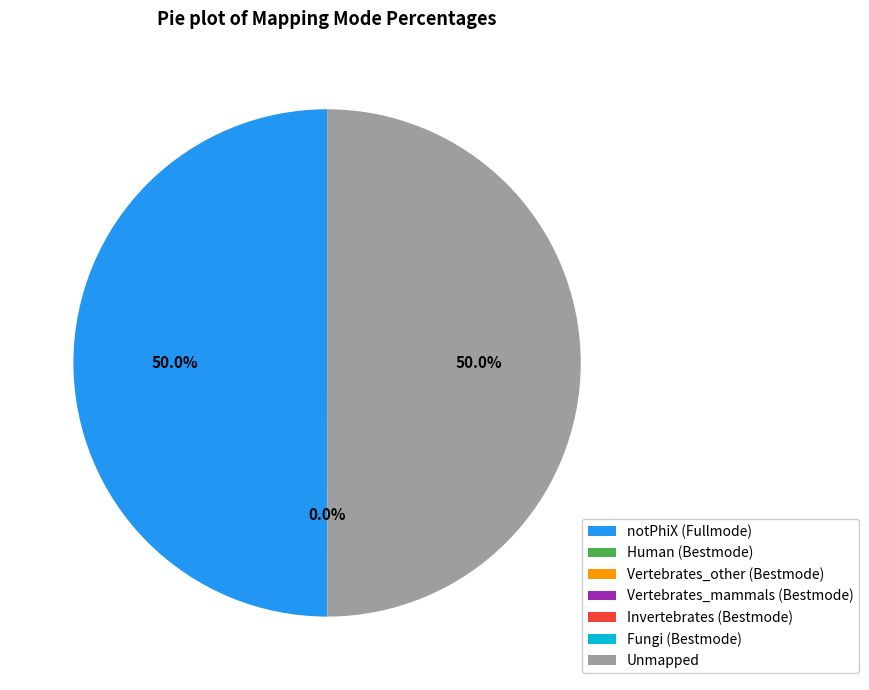

How much of the chart is everything except Unmapped?

50.0%